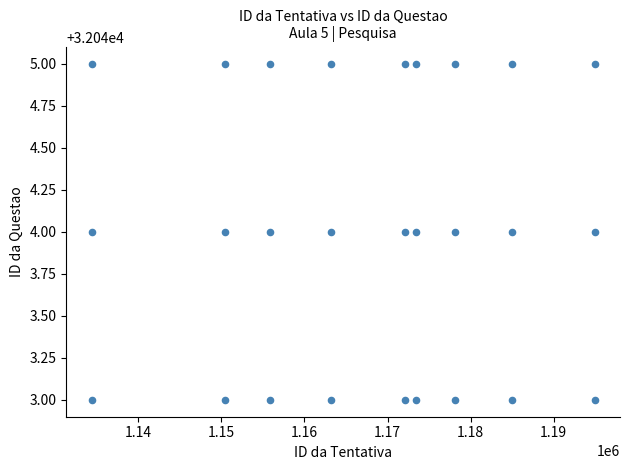

What is the range of X values (max minus min)?

60552